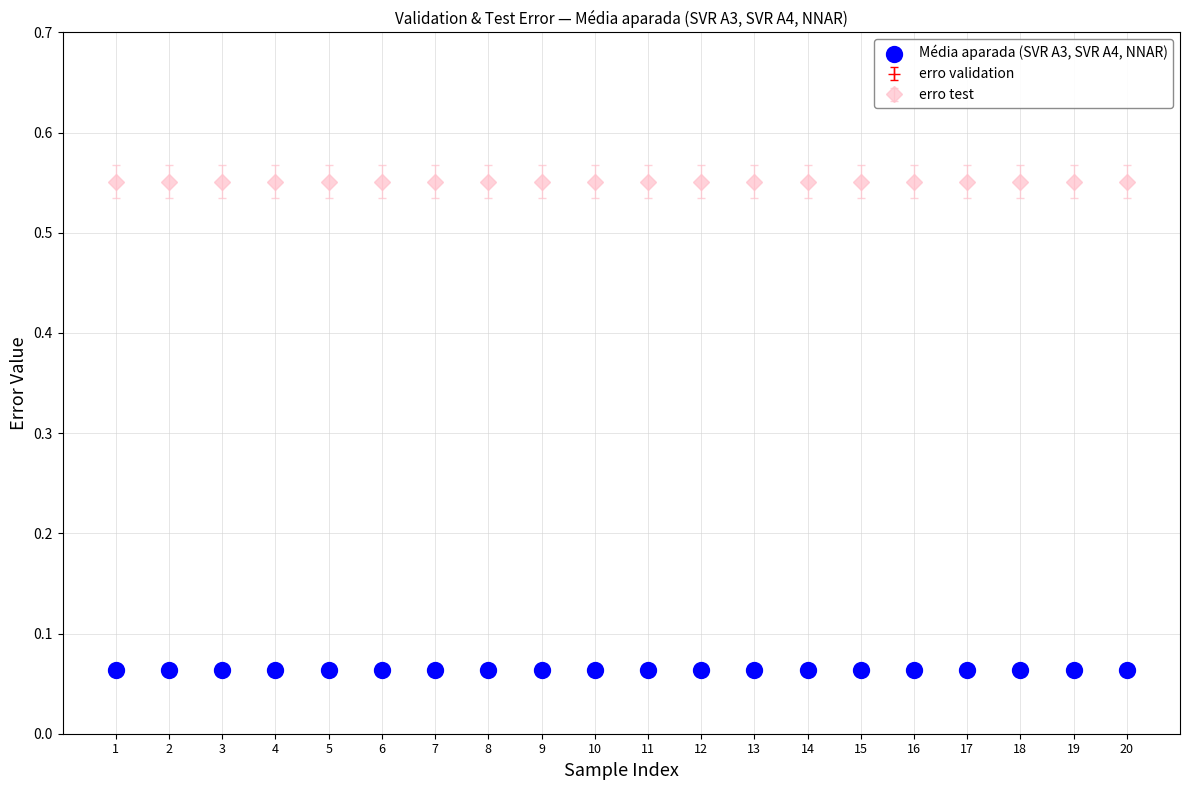

At how many categories does at least one series exceed 0?

20